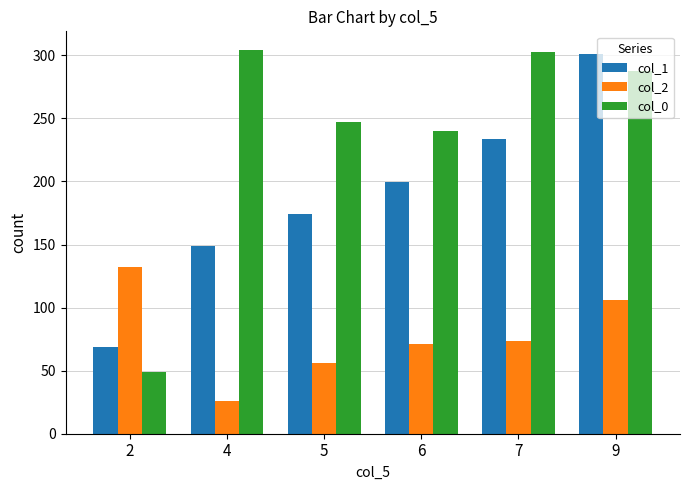

What is the value of the col_2 bar at the 6th from the left?

105.7